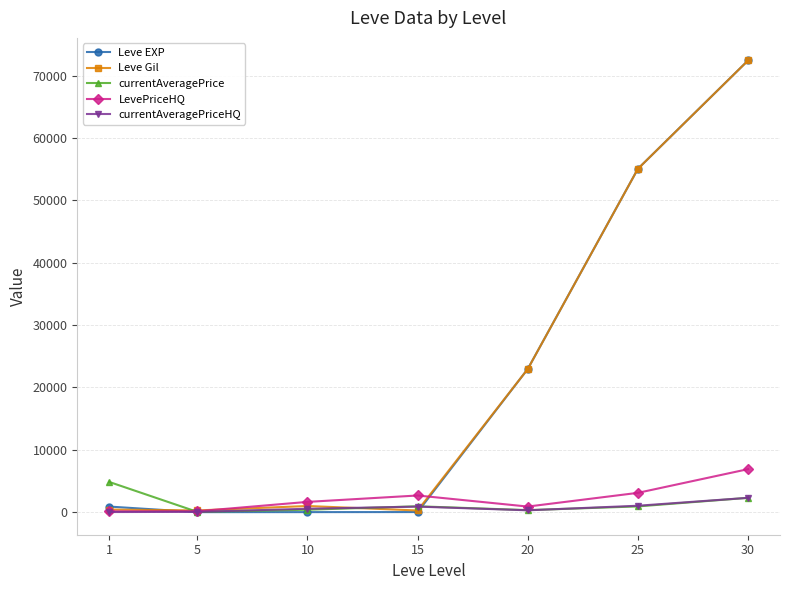

What is the greatest value displayed?

72430.0